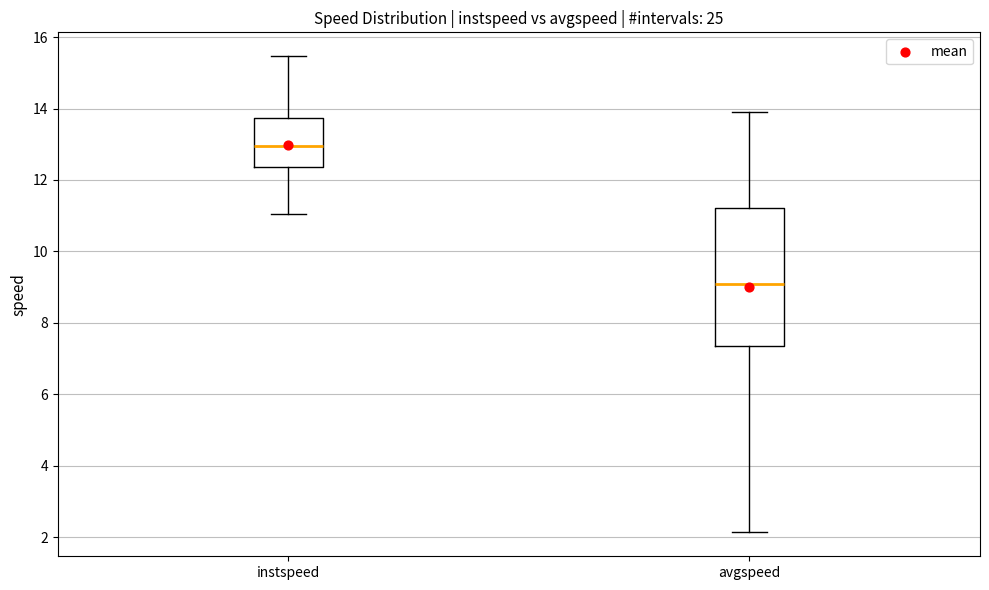

Where does the lower whisker of the box for avgspeed end on the y-axis? The values are not printed on the chart, so give them approximately, as read against the axis.

2.2